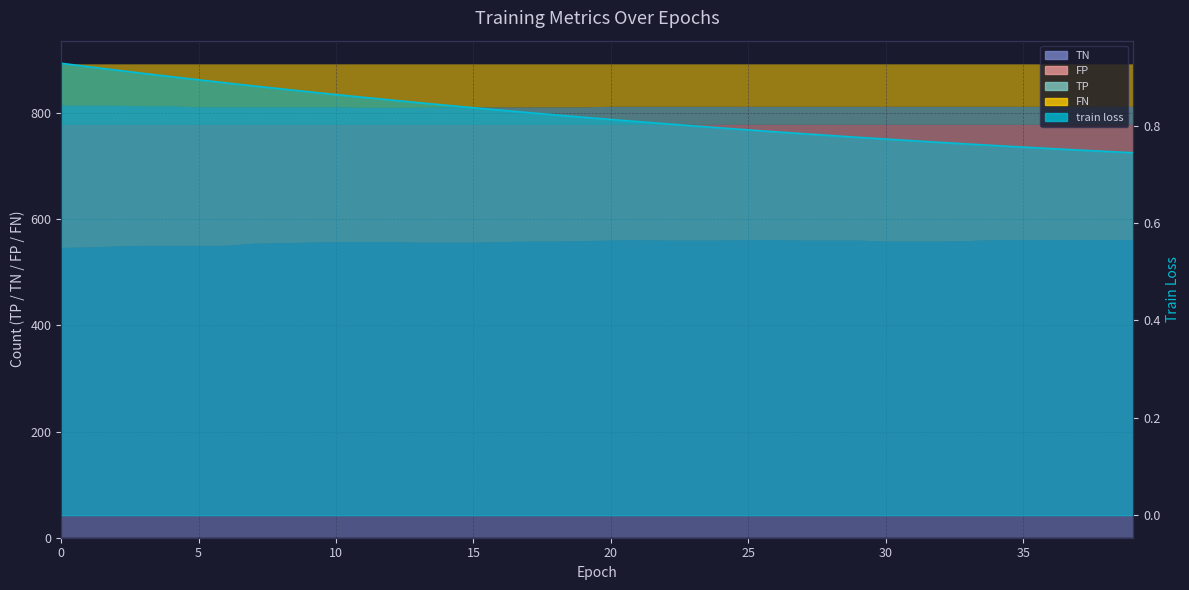

What is the difference between the second highest and minimum values?

0.2